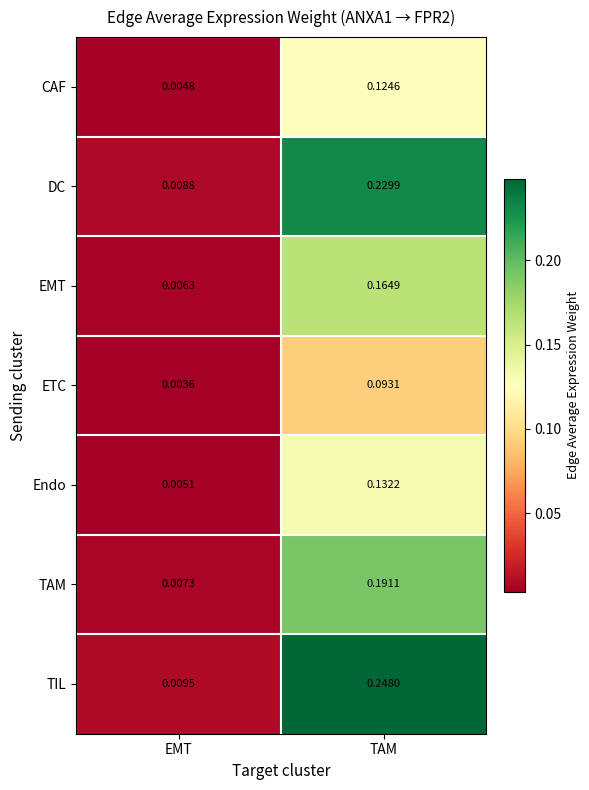

At TAM, list the series in order from smallest to largest.

ETC, CAF, Endo, EMT, TAM, DC, TIL